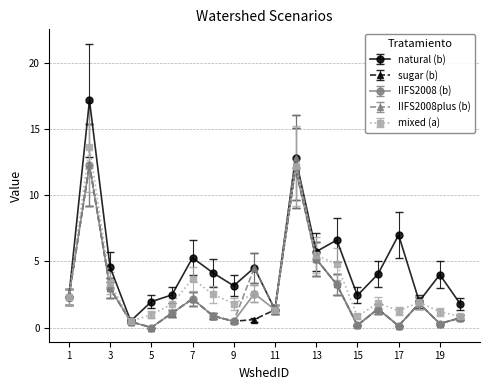

What are all the series names shown in the legend?

natural (b), sugar (b), IIFS2008 (b), IIFS2008plus (b), mixed (a)